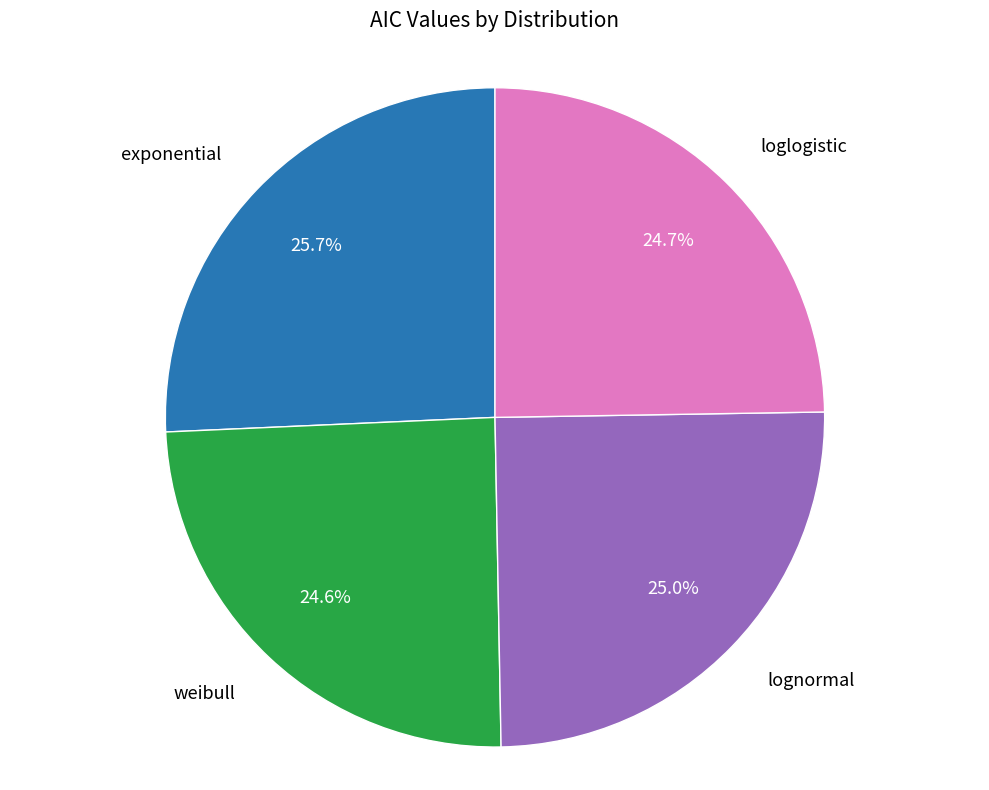

Is there any slice that represents more than half of the pie?

No